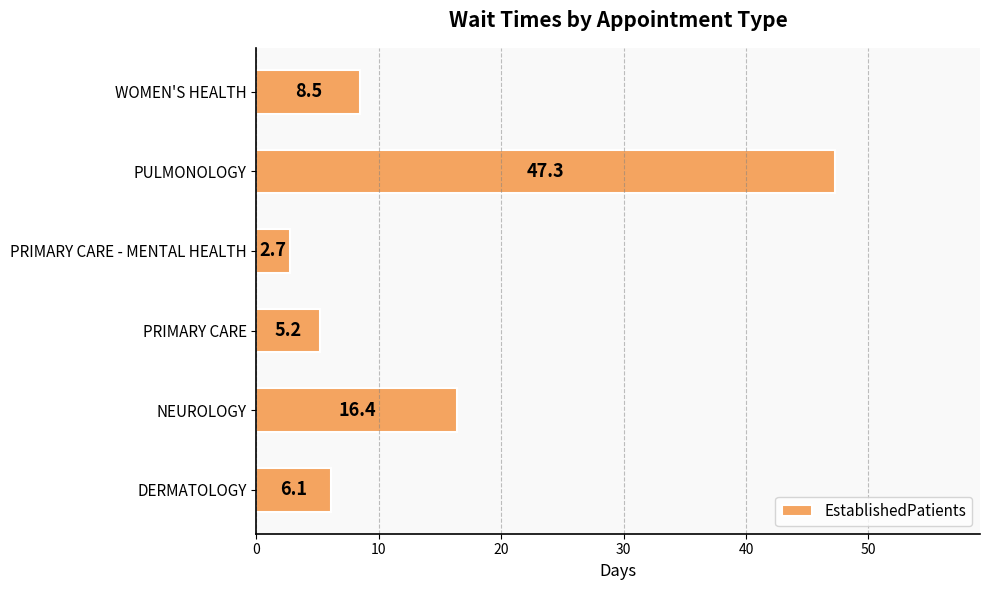

What is the average value?

14.4